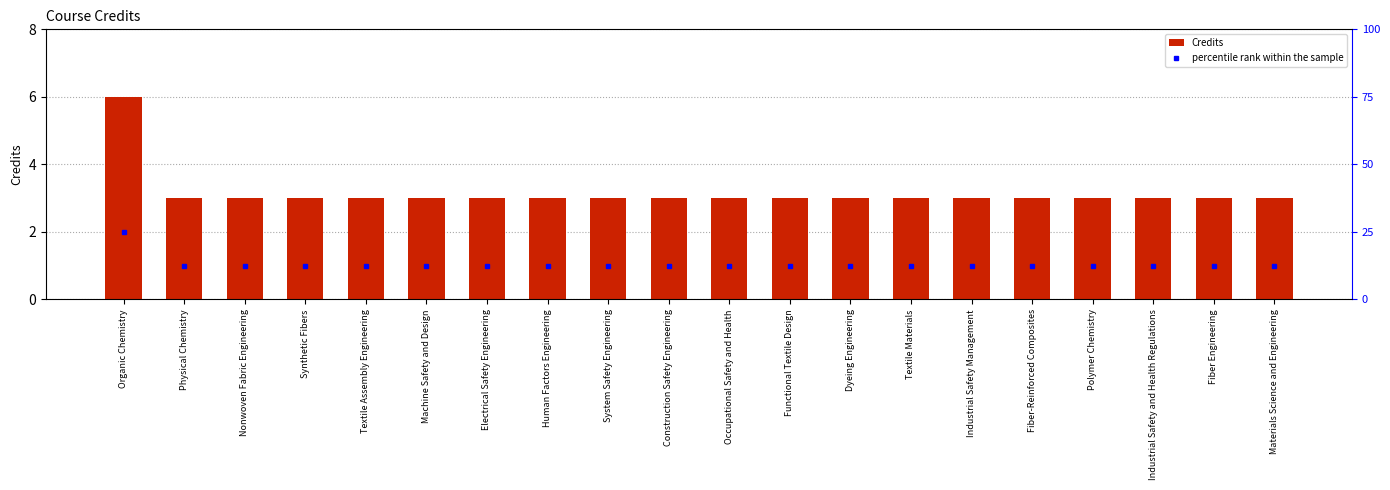

Reading left to right, what are all the values shown in this chart?

6	3	3	3	3	3	3	3	3	3	3	3	3	3	3	3	3	3	3	3